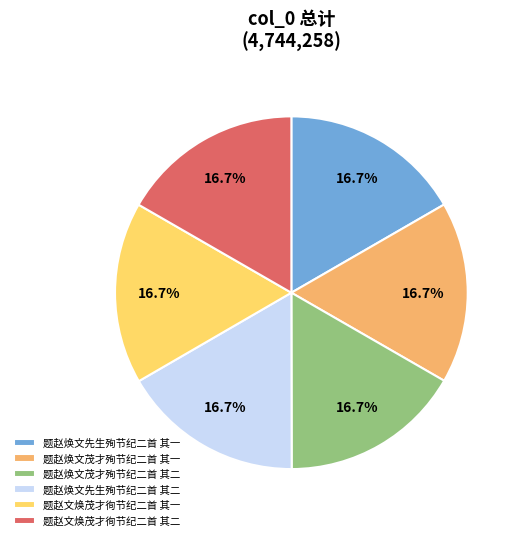

Is there a majority slice in this chart?

No